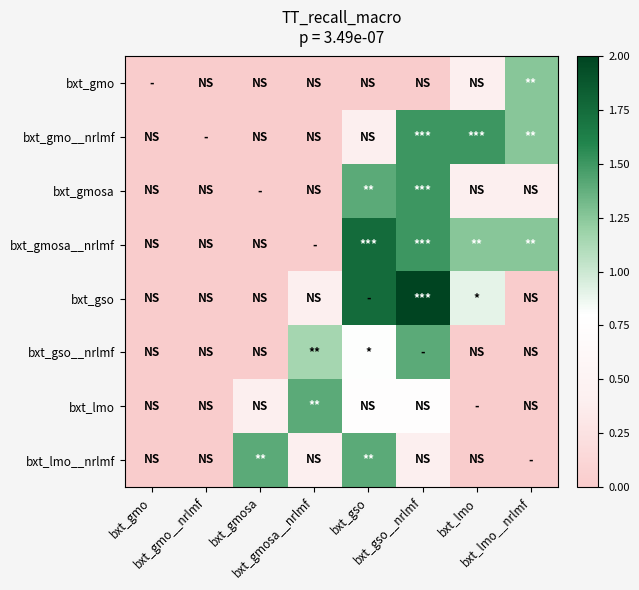

At which category is the sum across all series the highest?

bxt_gso__nrlmf